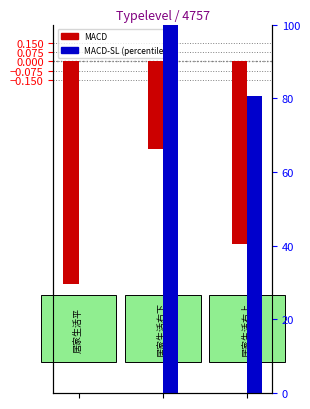

How many positive values does the MACD-SL series have?

2